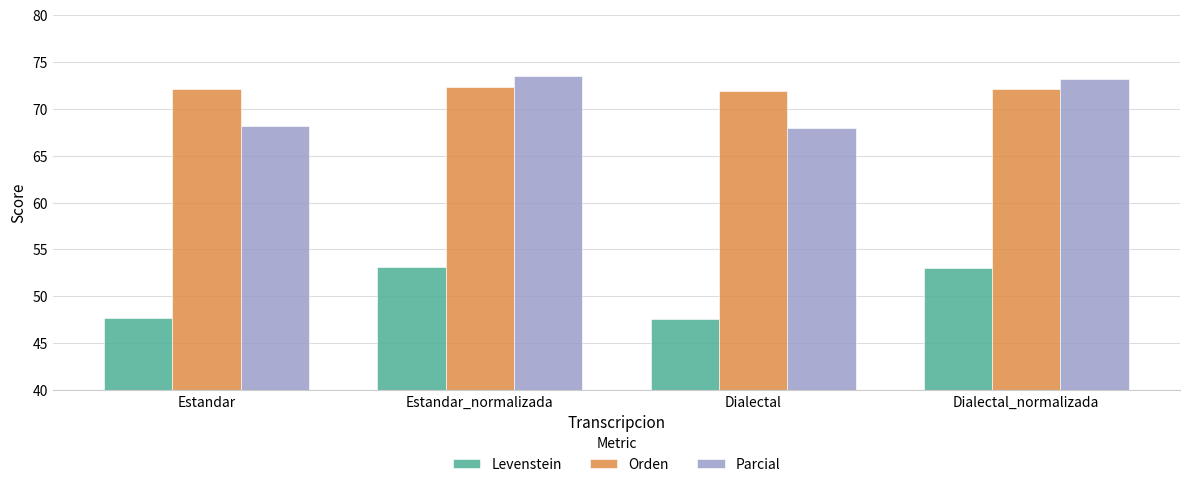

Between Estandar and Estandar_normalizada, which series saw the biggest shift?

Levenstein